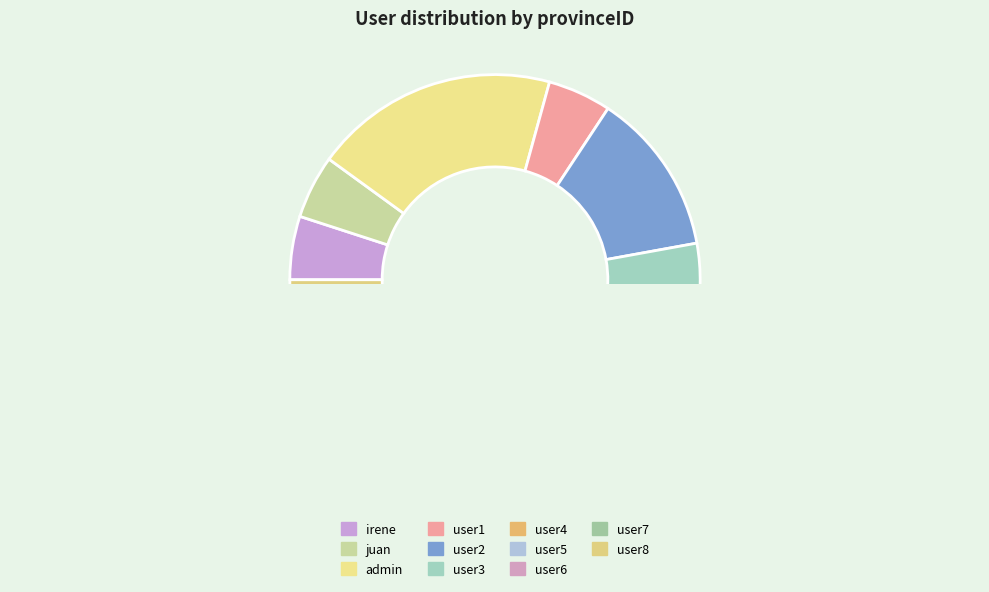

Which category has the biggest portion of the pie?

admin